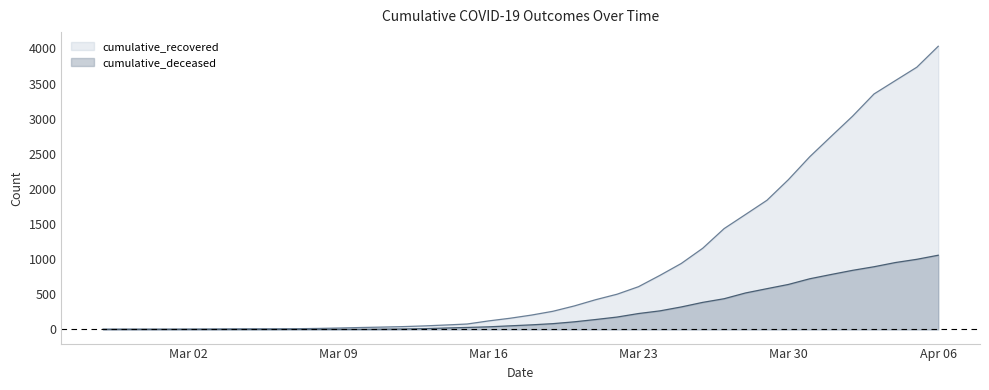

True or false: cumulative_recovered has more than 2 interior local peaks.

False